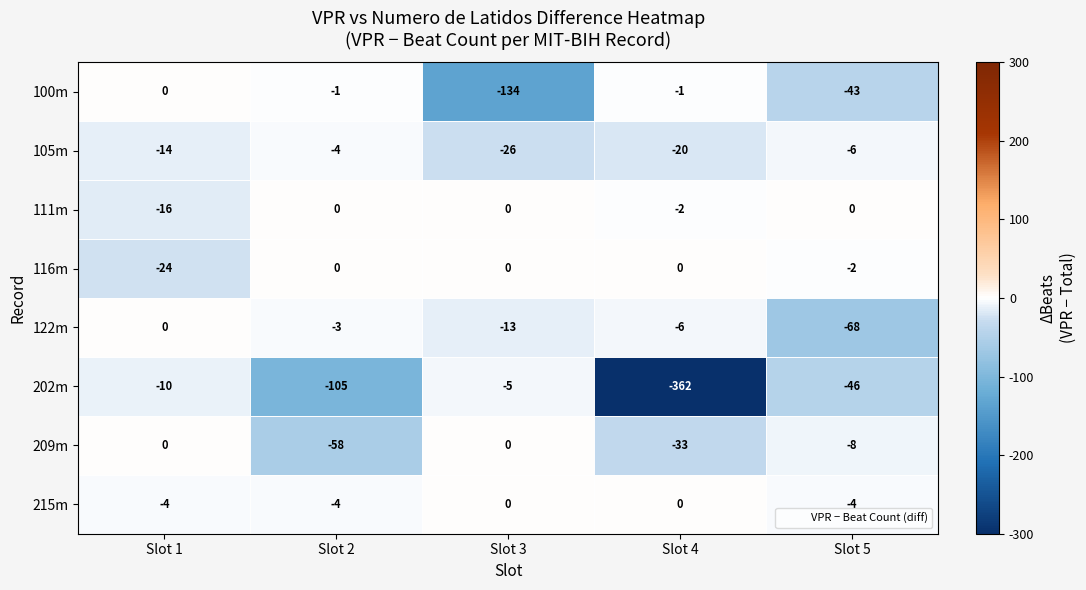

At which label is 215m closest to -2?

Slot 1